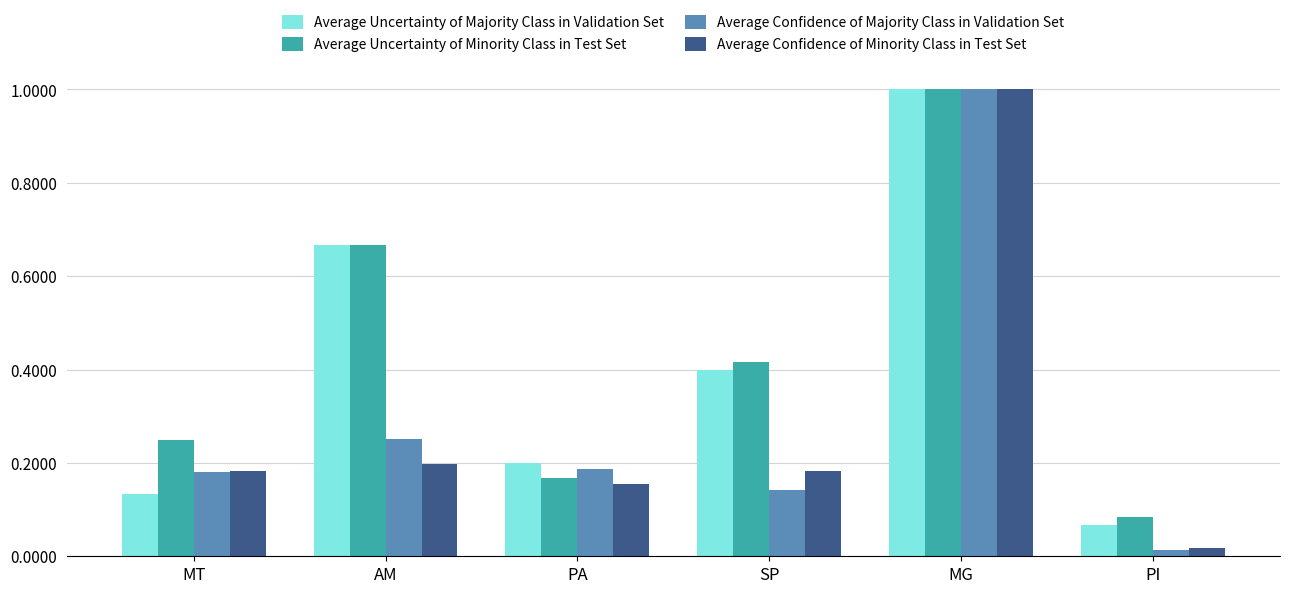

Which series has the largest total across all categories?

Average Uncertainty of Minority Class in Test Set